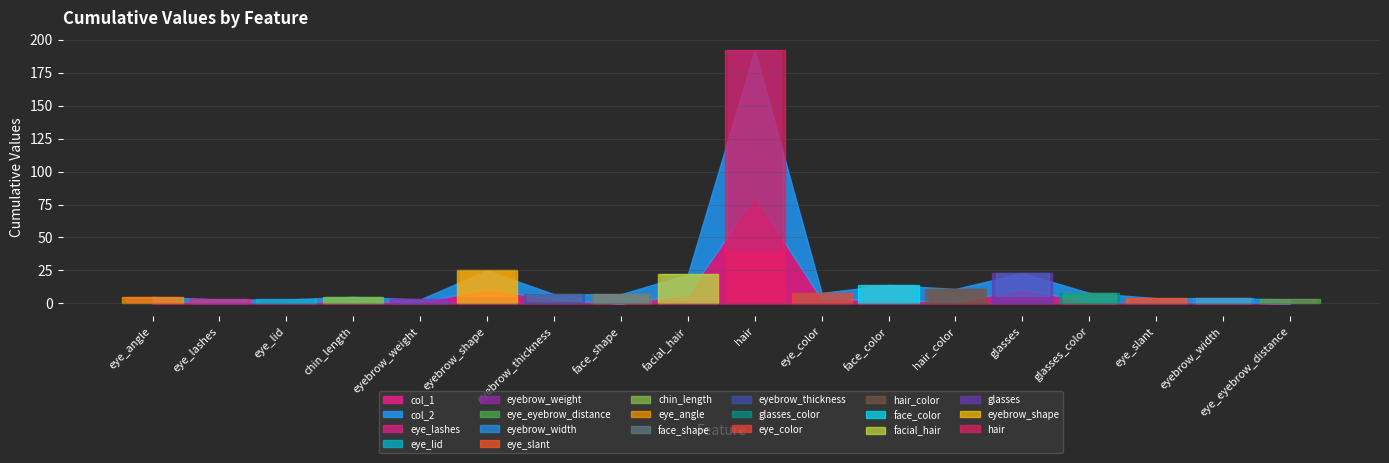

What is the difference between the highest and lowest values at eyebrow_weight?

1